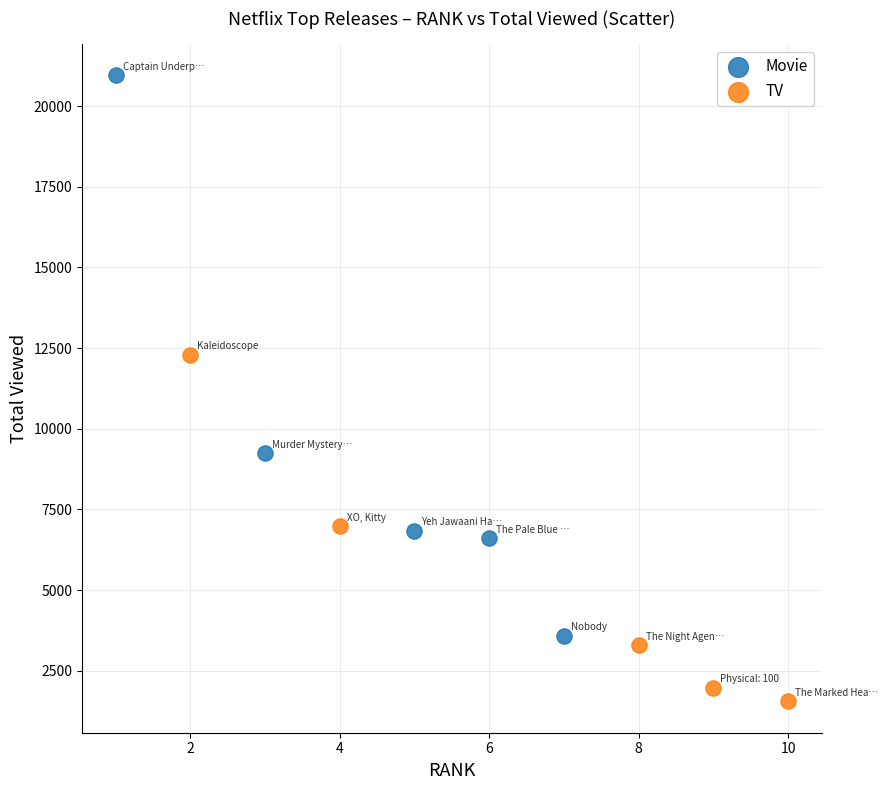

Which series contains the highest Y value?

Movie